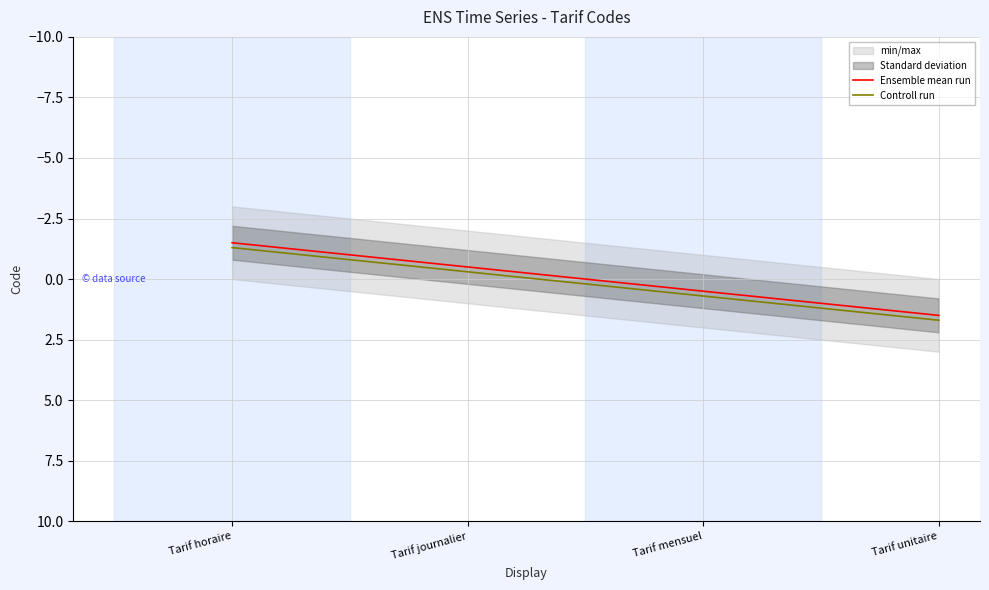

The value of Ensemble mean run at Tarif unitaire is 2.2. True or false?

False